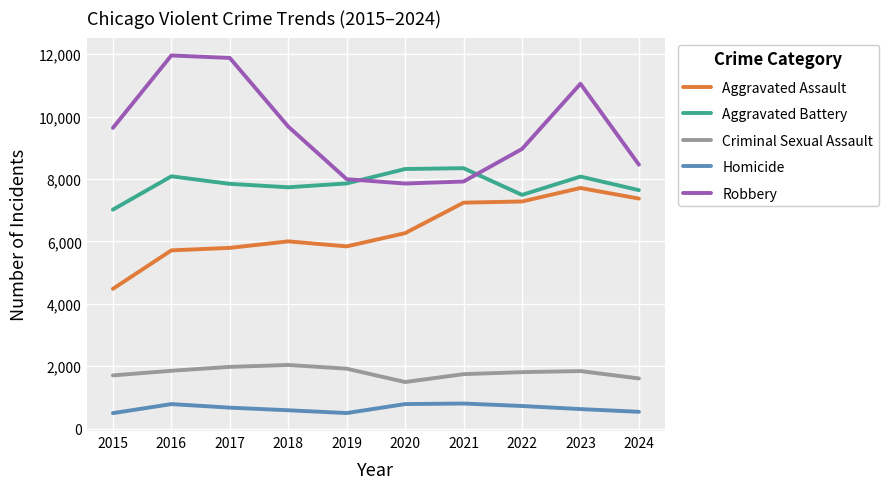

Is the value of Aggravated Assault at 2016 greater than the value of Homicide at 2021?

Yes